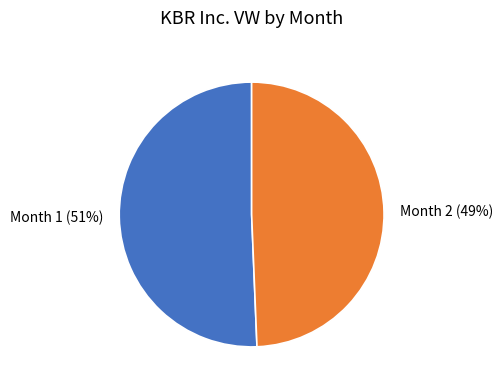

Rank the categories by value from highest to lowest.

Month 1, Month 2